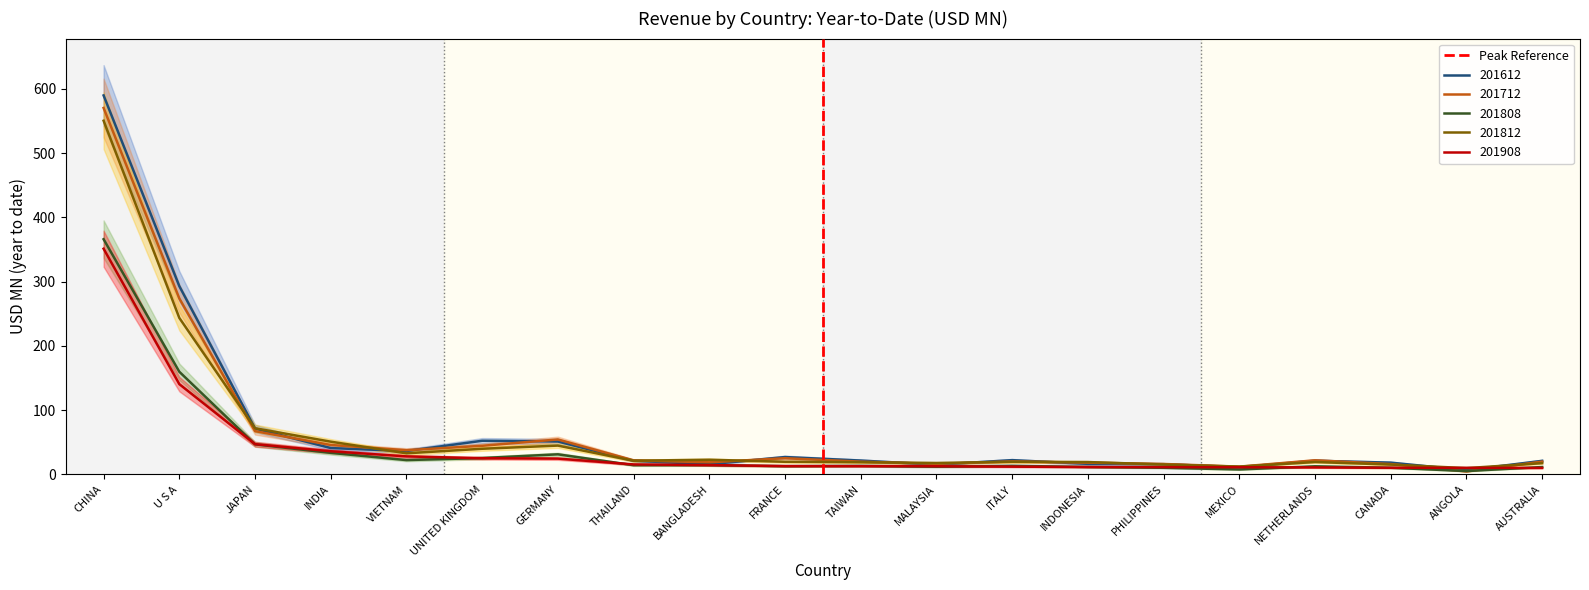

What is the maximum value for 201812?

550.2